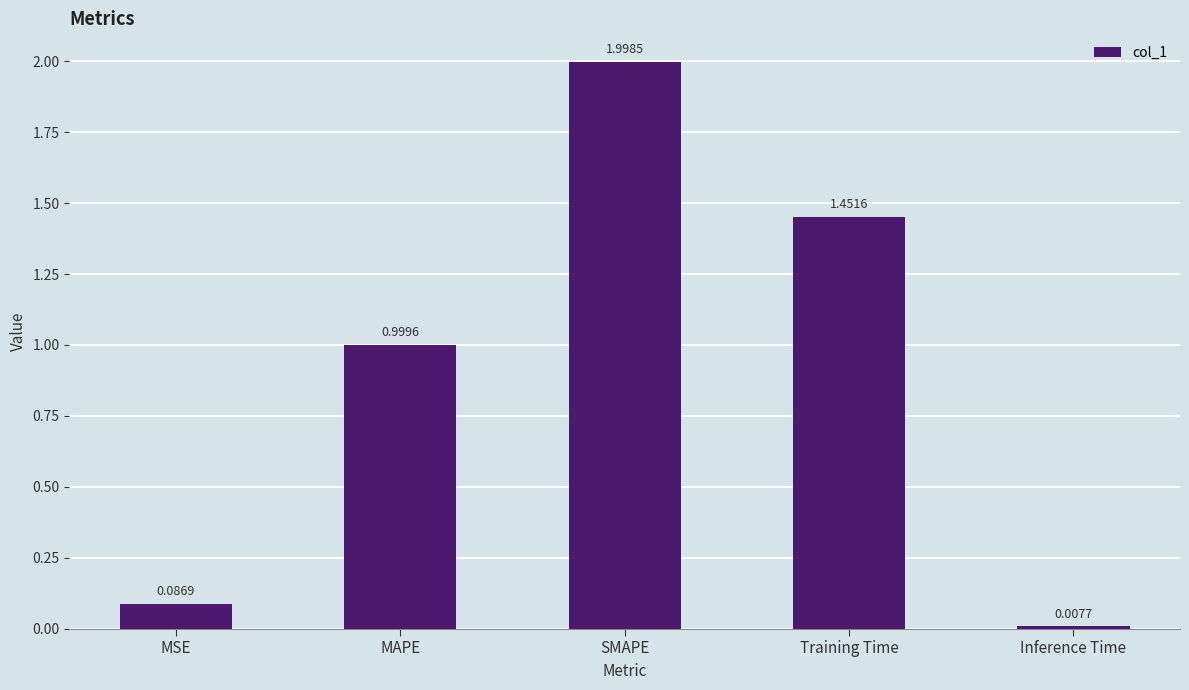

What is the sum of the values at MSE and MAPE?

1.1